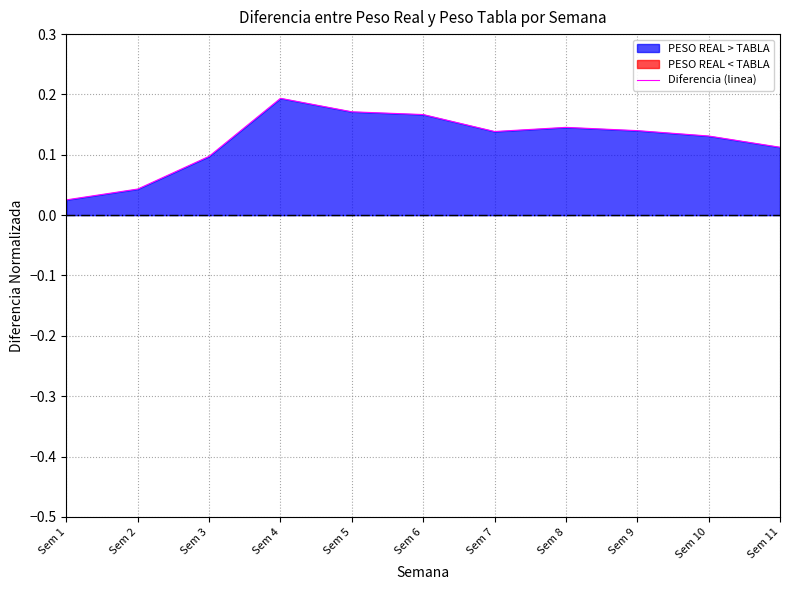

Is it true that the value at Sem 10 is 0.2?

False